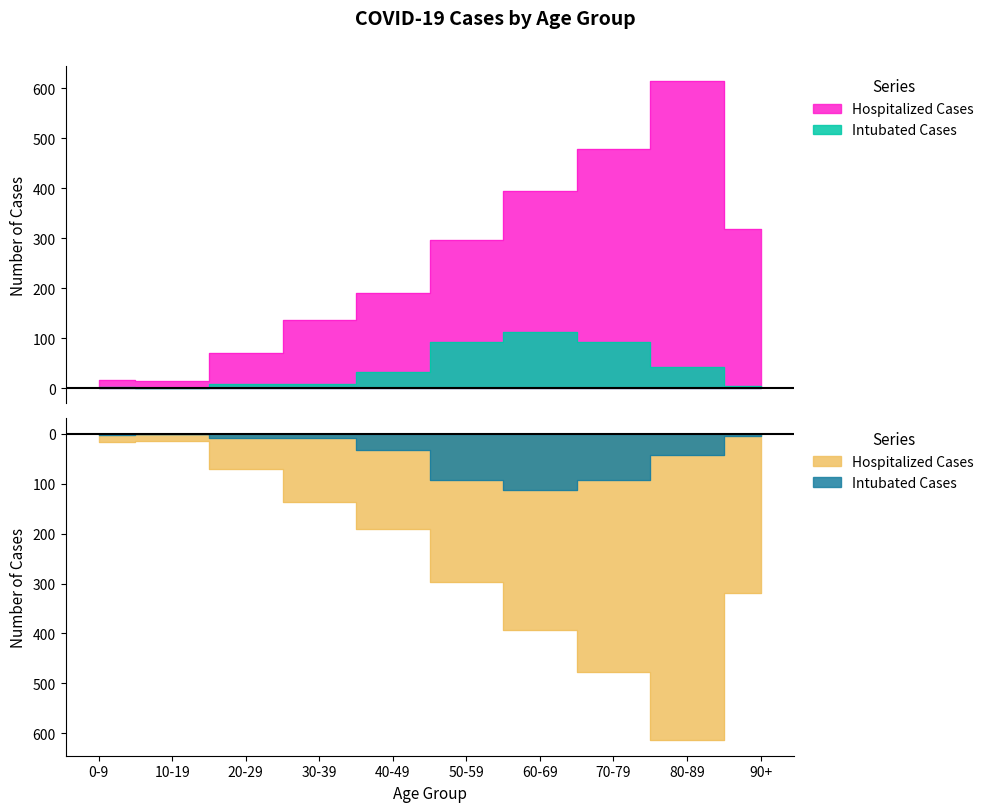

True or false: Intubated Cases and Hospitalized Cases intersect in this chart.

False